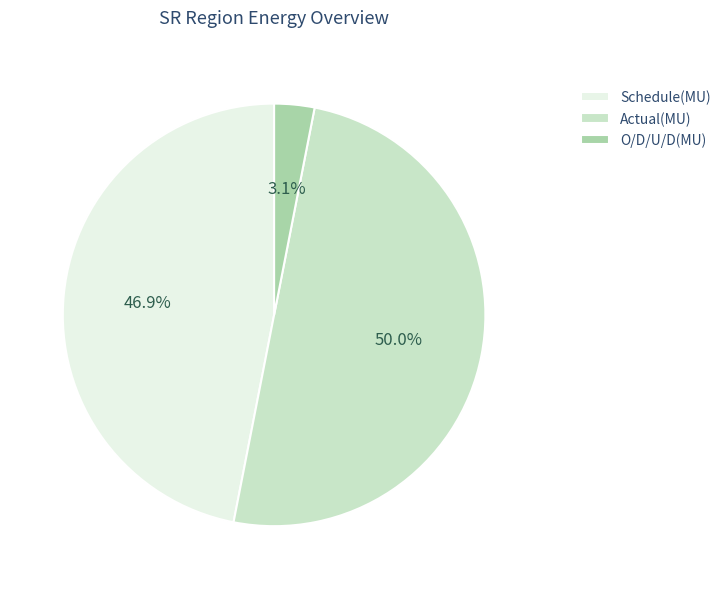

Which category has the biggest portion of the pie?

Actual(MU)